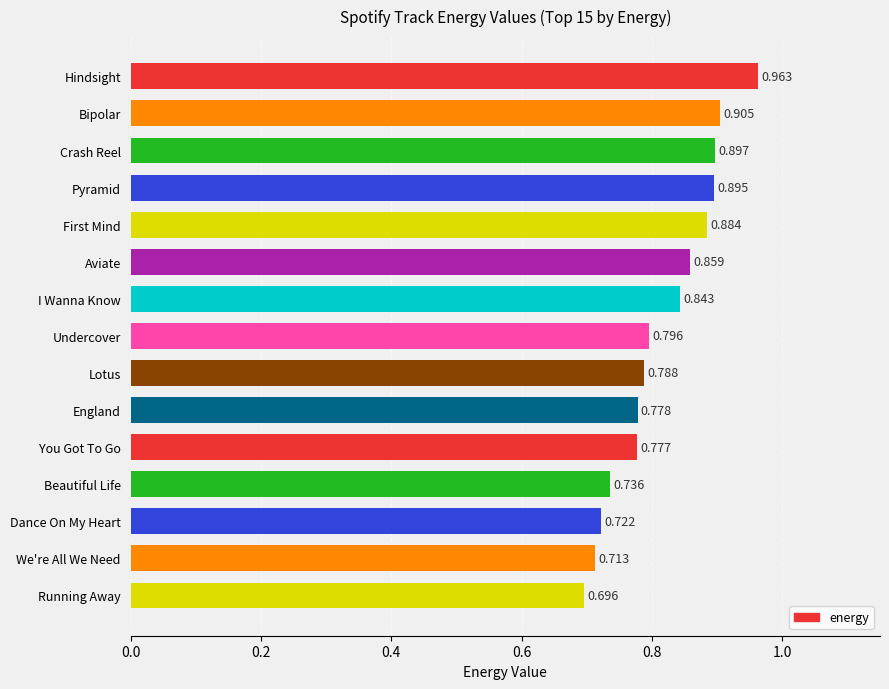

Which category has the lowest value across all series?

Running Away